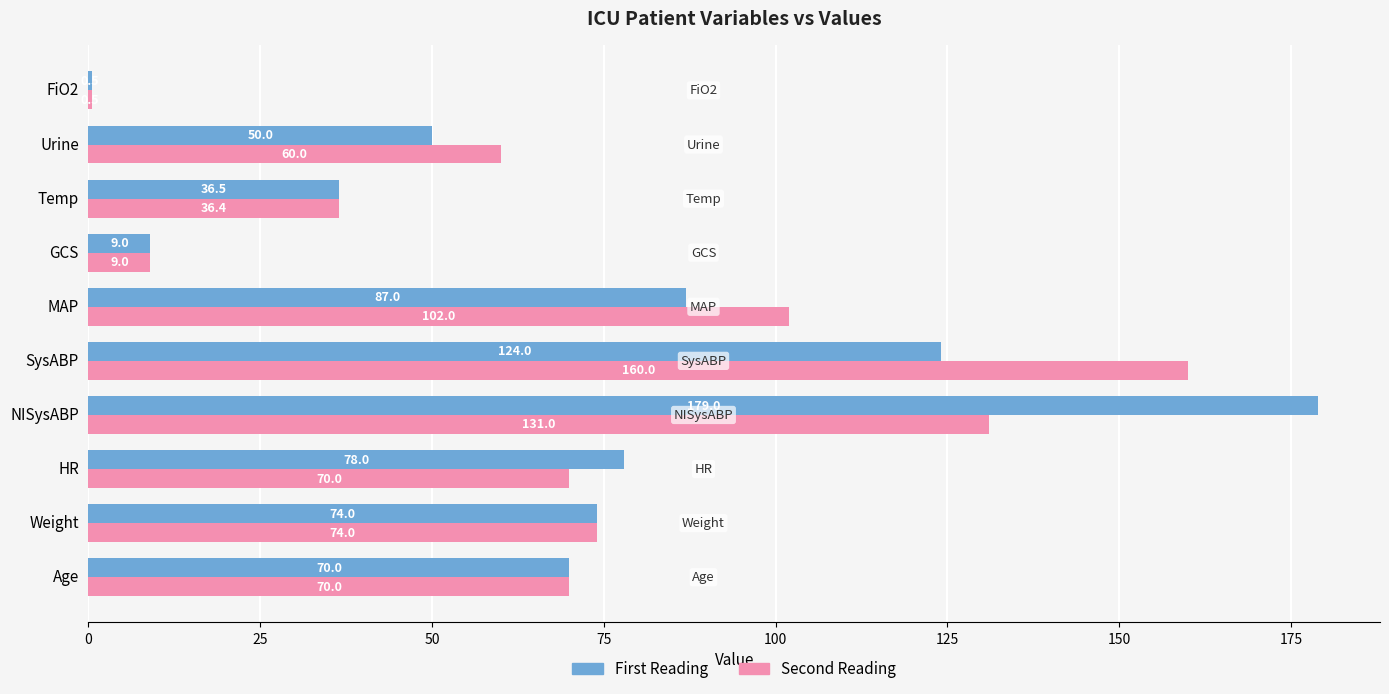

What is the greatest value displayed?

179.0